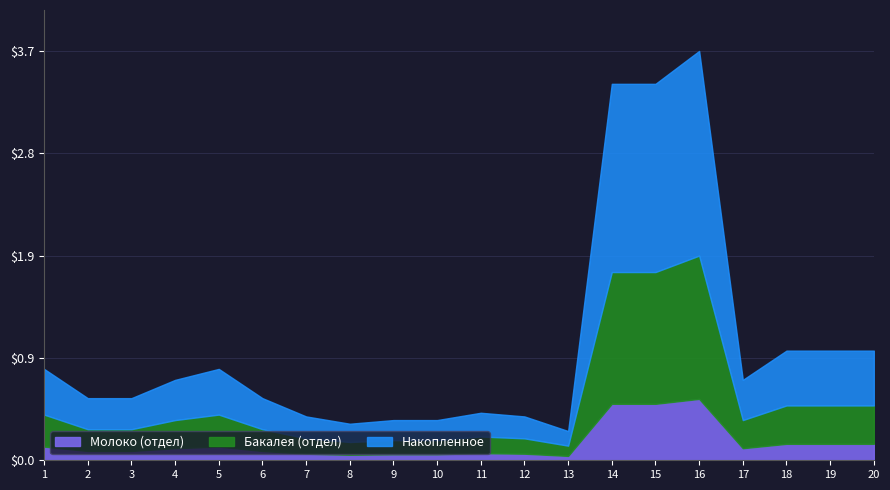

Between 11 and 7, which is larger?

11